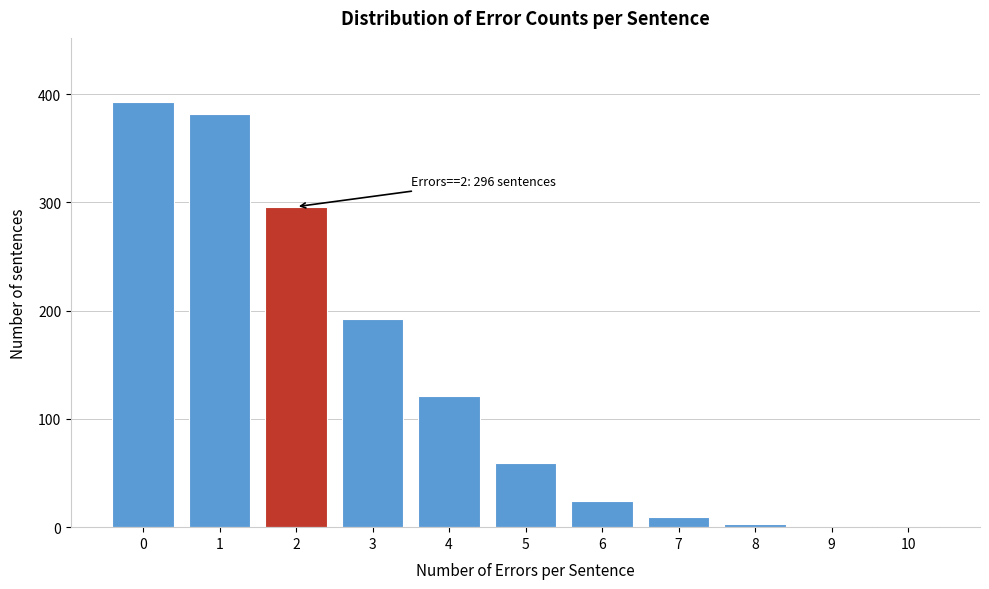

What is the sum of all values?

1480